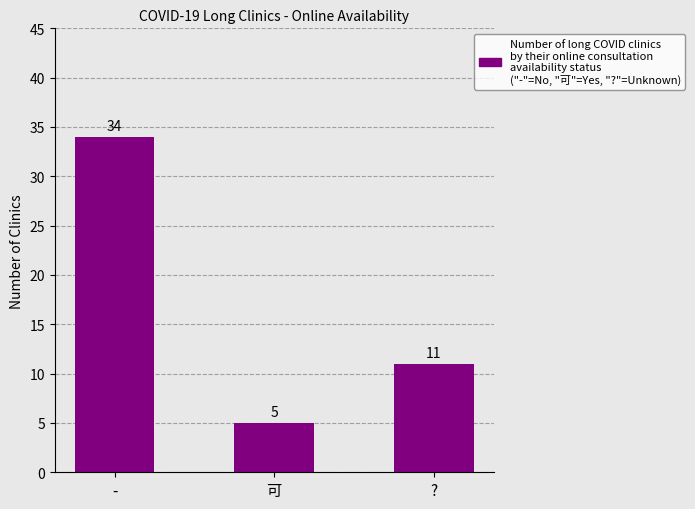

What value does the data have at -, to the nearest 10?

30